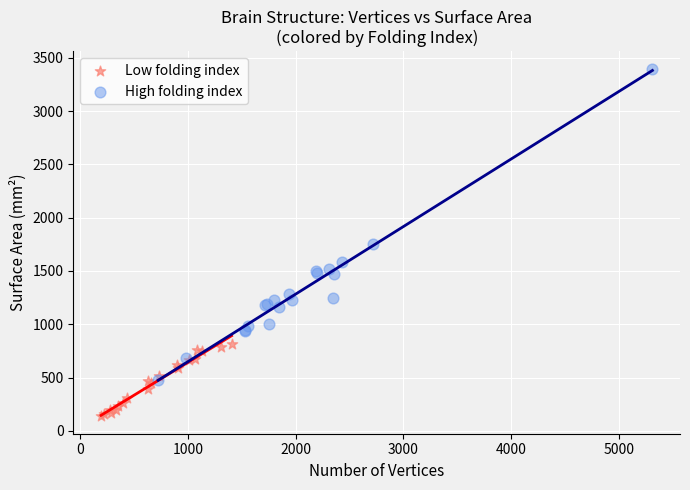

What are all the series names shown in the legend?

Low folding index, High folding index